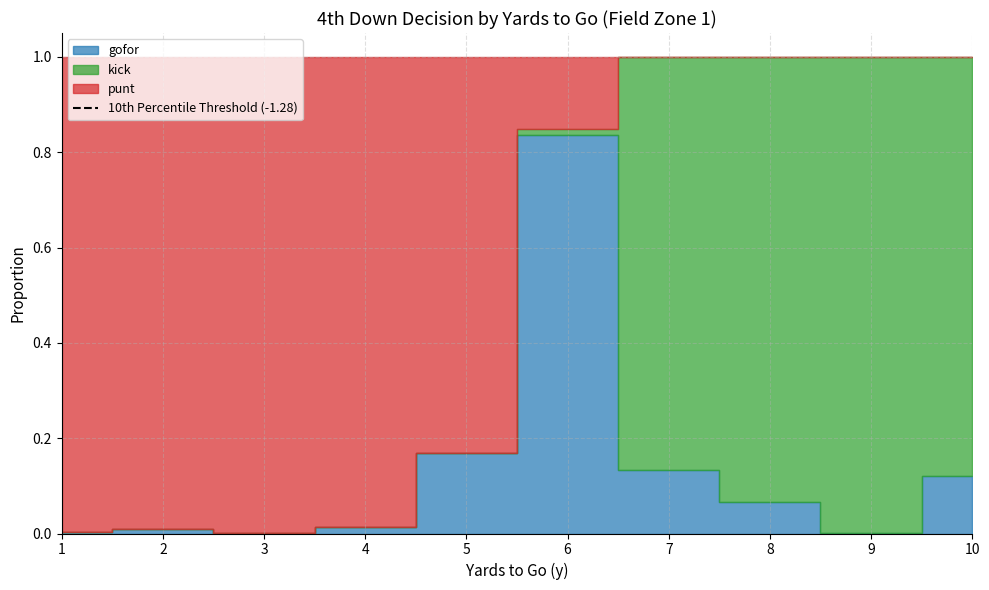

How many lines are shown in the chart?

3